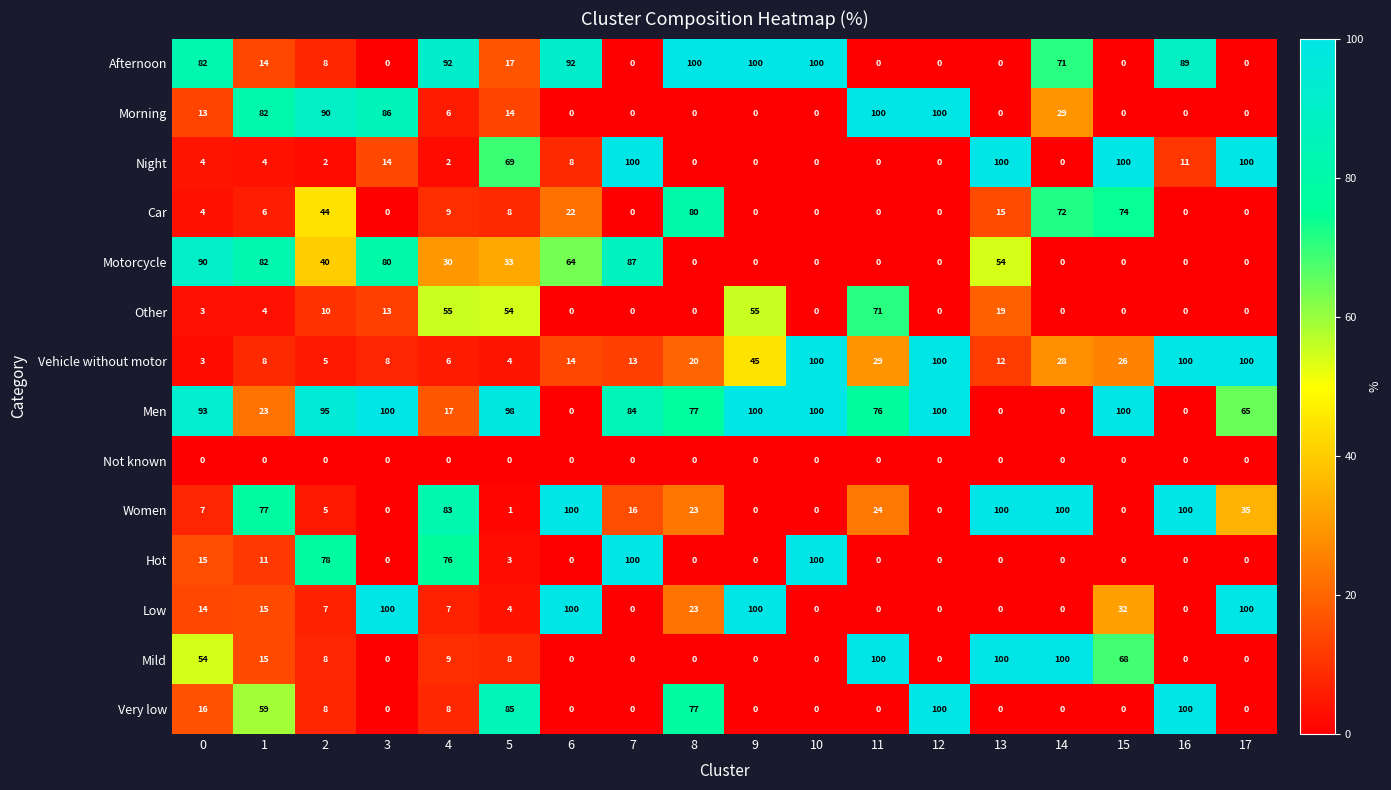

What is the maximum value shown in the chart?

100